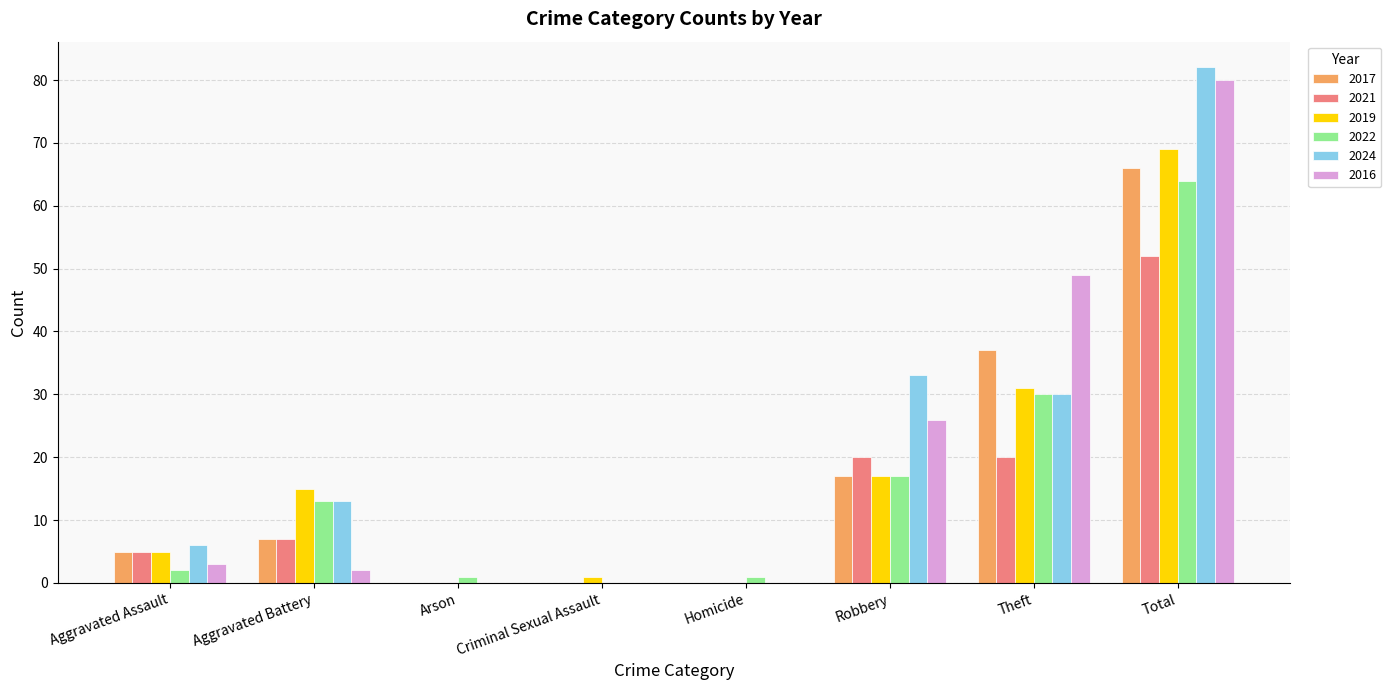

Which series has the widest spread of values?

2024